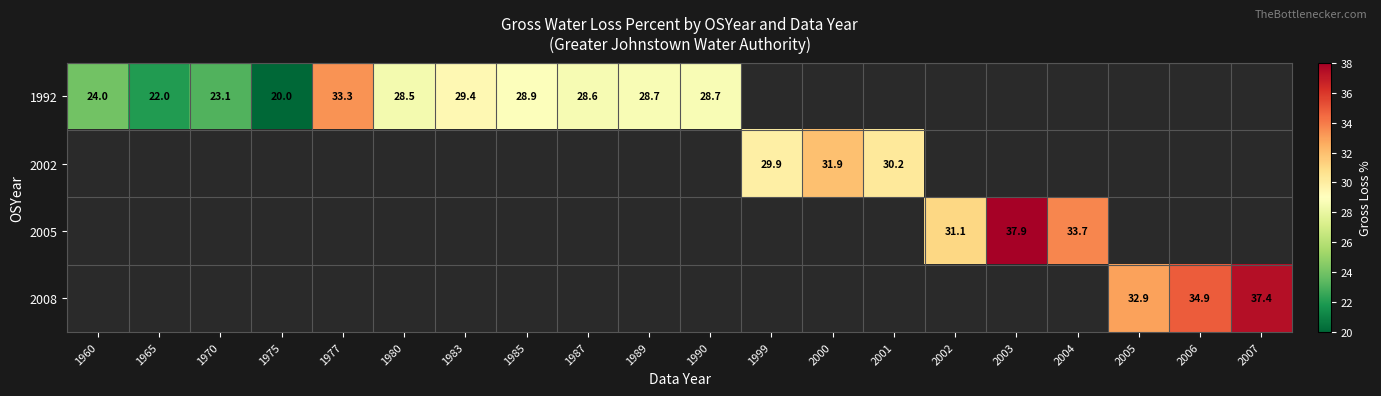

True or false: 2008 has a value of 58.1 at 2007.

False